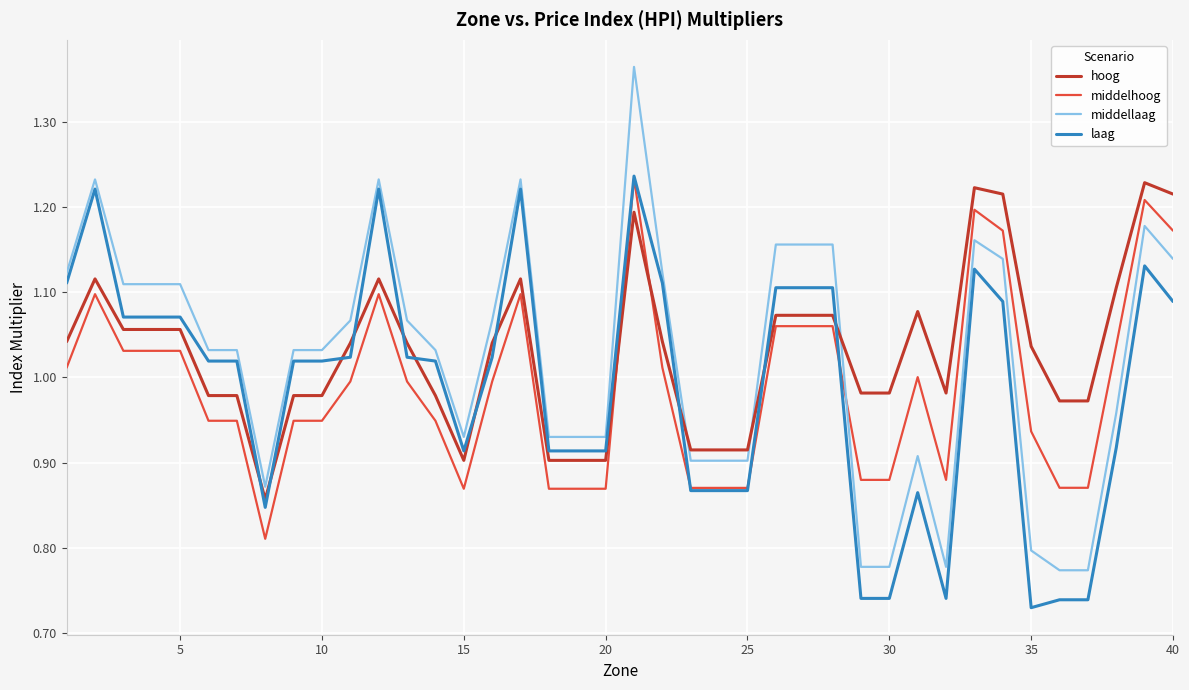

True or false: laag and middelhoog intersect in this chart.

True